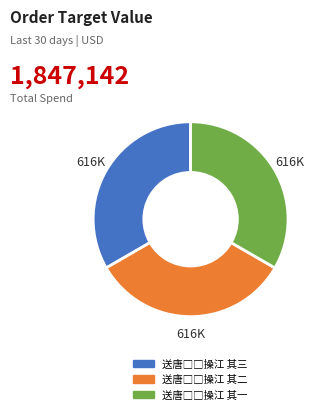

Is there any slice that represents more than half of the pie?

No